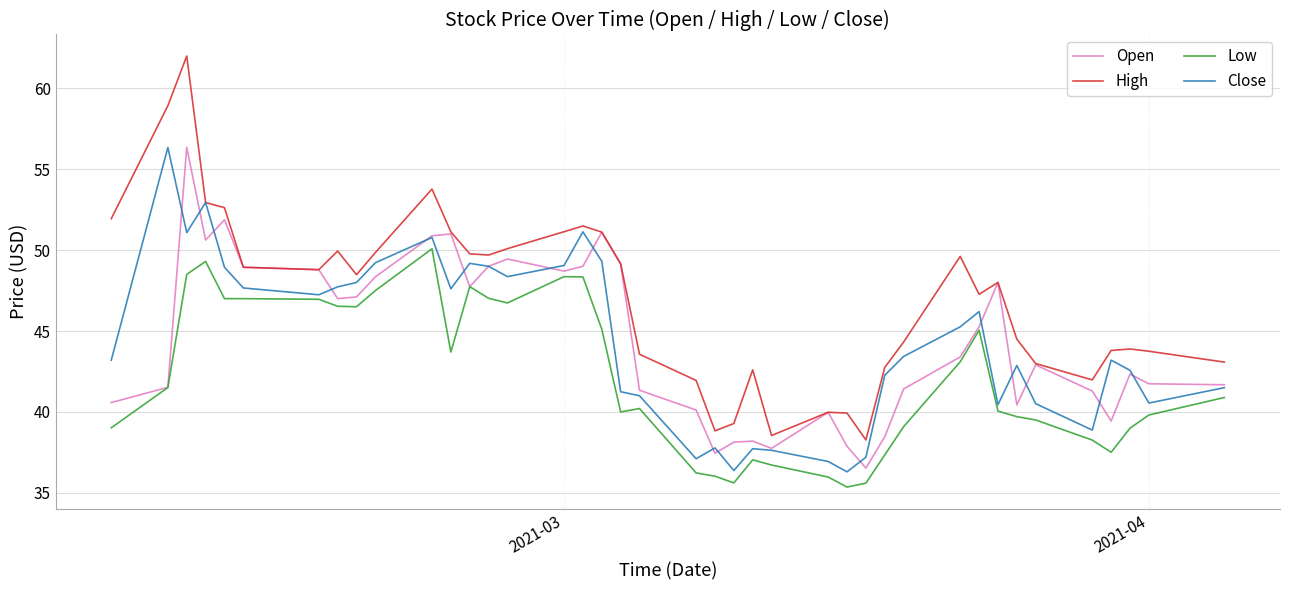

What is the maximum value shown in the chart?

62.0